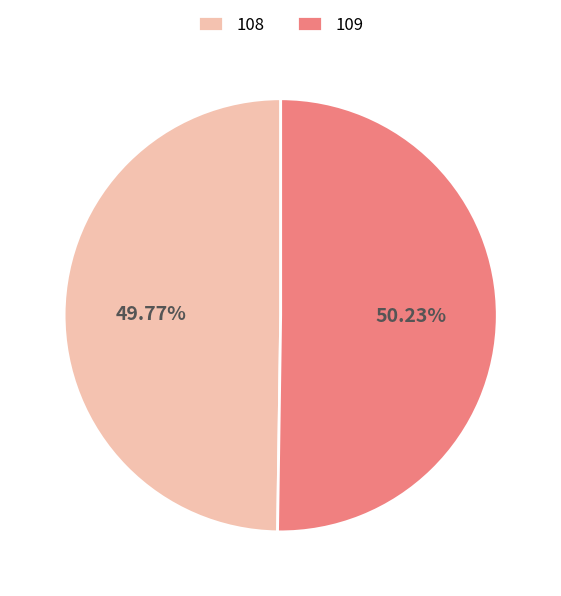

What percentage is the 108 slice, to the nearest percent?

50%